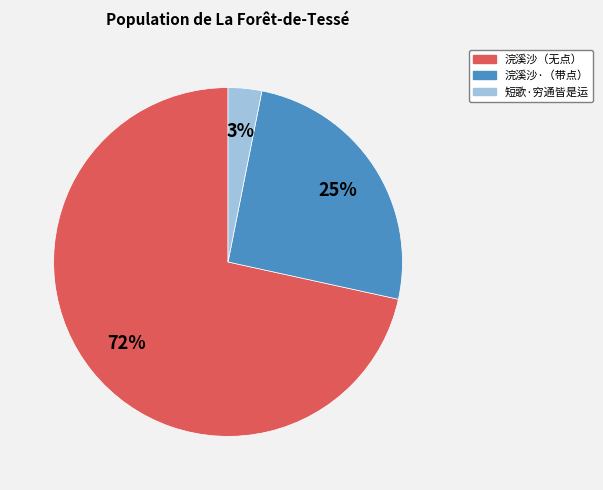

Does any single category account for the majority?

Yes